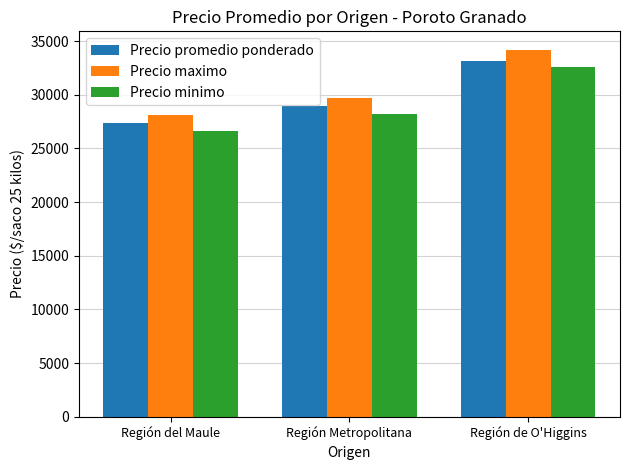

List the labels in order of Precio promedio ponderado value, smallest first.

Región del Maule, Región Metropolitana, Región de O'Higgins